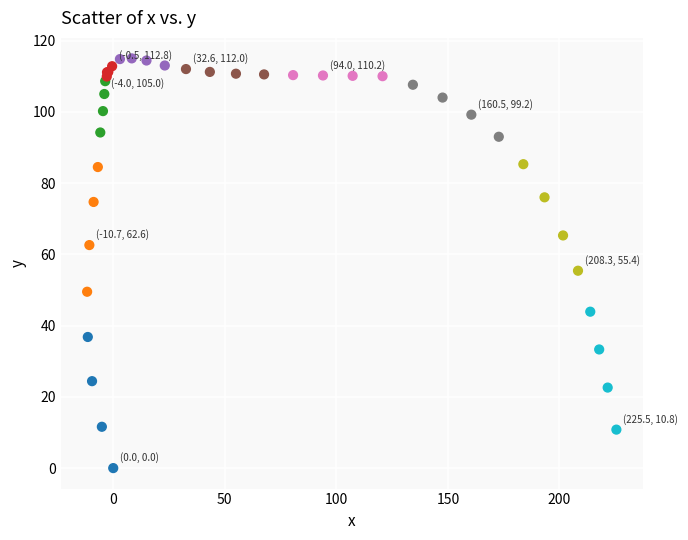

What Y value in the scatter plot is closest to 57?

55.4